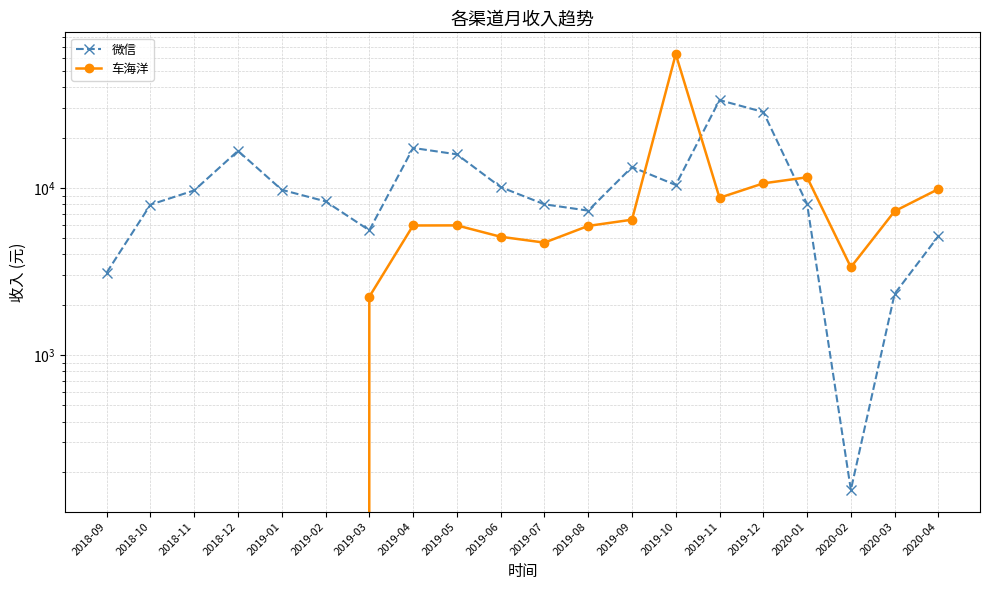

What is the approximate value of 车海洋 at 2019-05?

5973.4